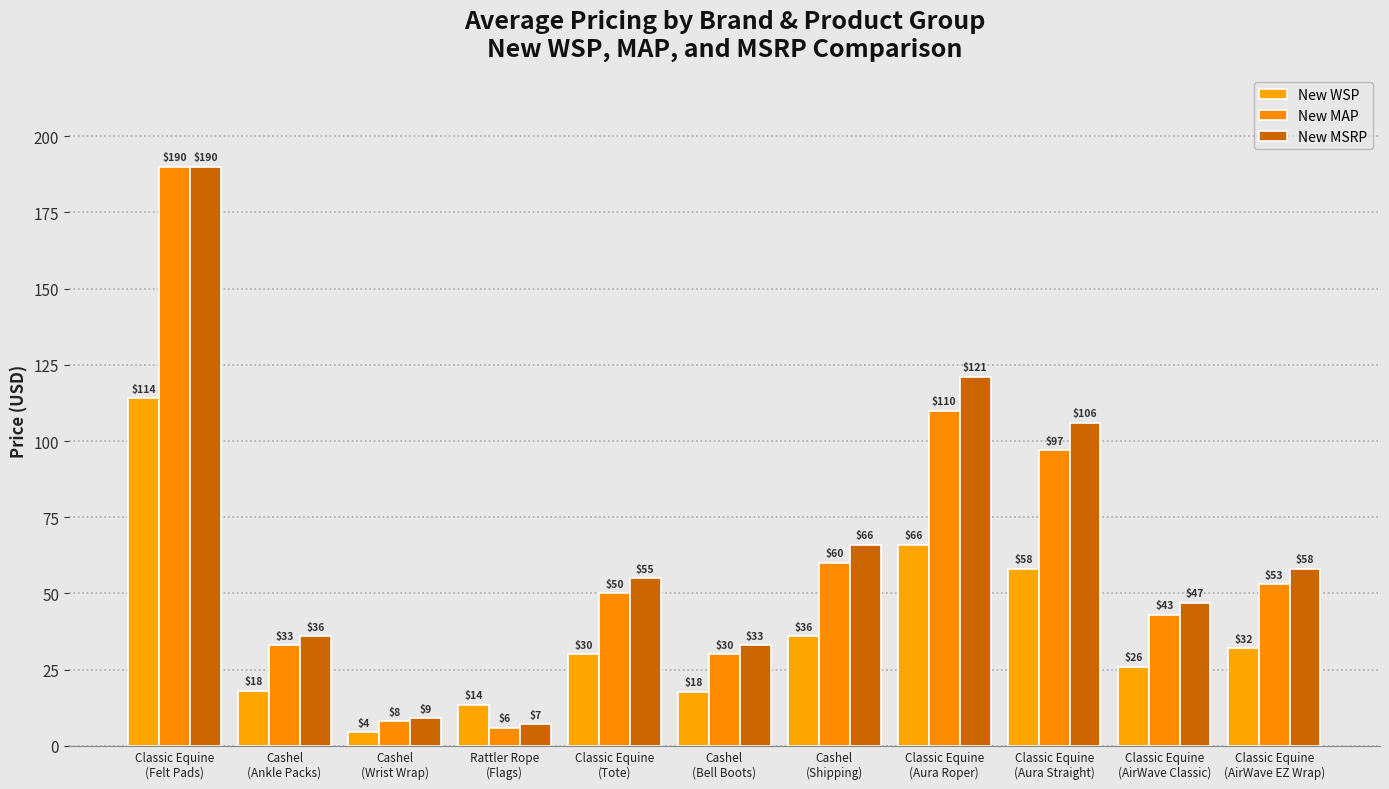

The value of New WSP at Classic Equine
(Aura Roper) is 66.0. True or false?

True